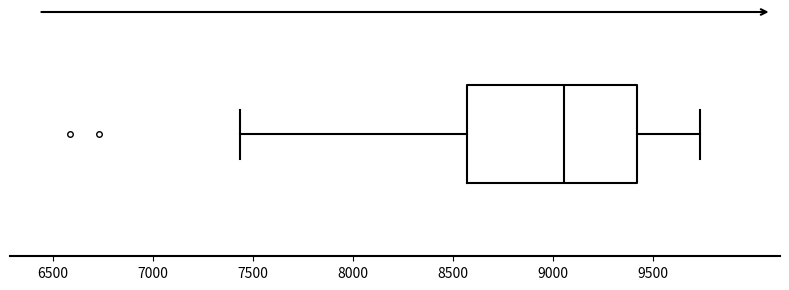

Read this box plot against the x-axis: the position of the median line, the range covered by the box, and the ends of both whiskers. The values are not printed on the chart, so give them approximately, as read against the axis.

median 9050, box 8550 to 9400, whiskers 7450 to 9750